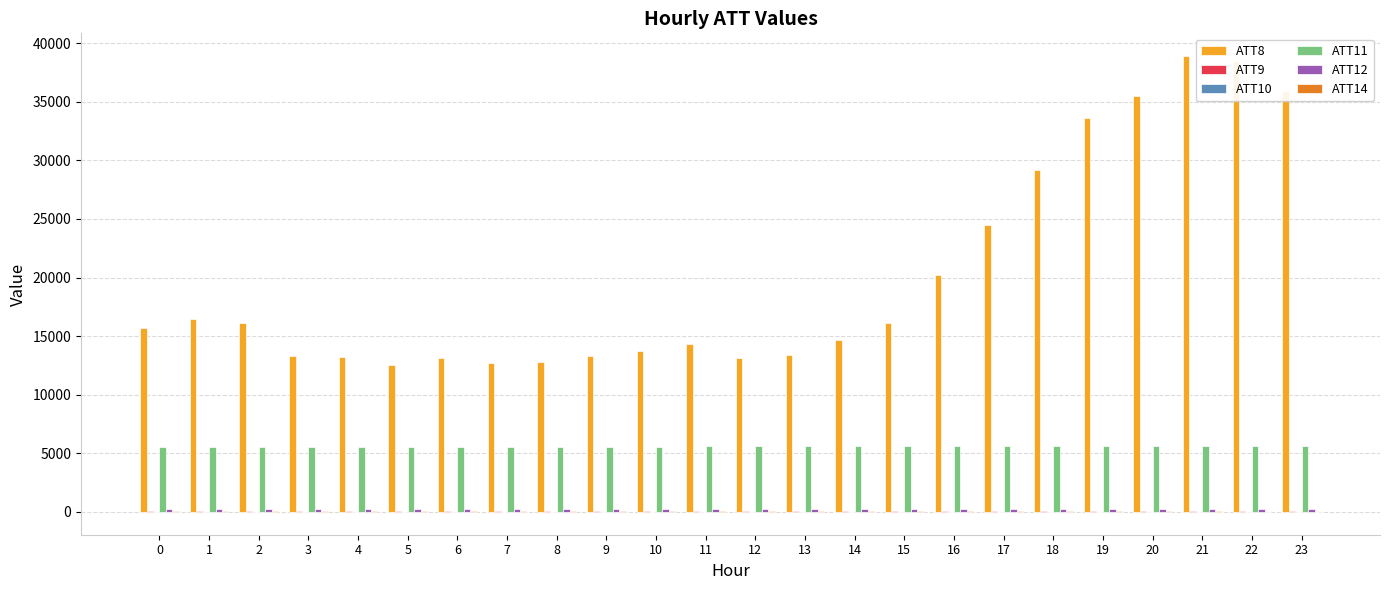

What is the greatest value displayed?

38900.0